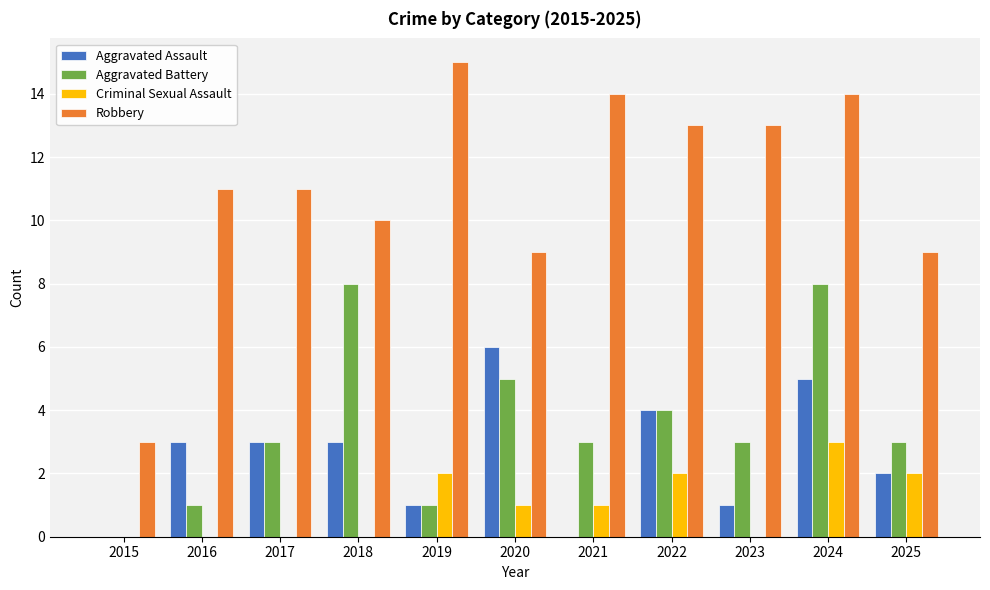

Is the value of Aggravated Battery at 2018 greater than the value of Criminal Sexual Assault at 2025?

Yes